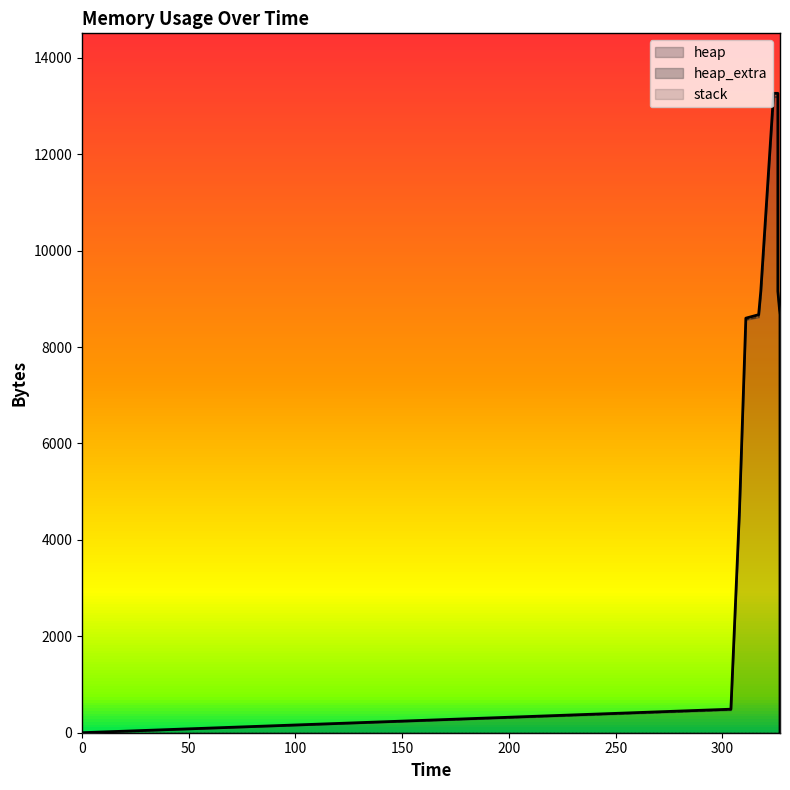

Reading right to left, list all the values displayed in this chart.

heap: 0	4000	4054	4526	8622	9094	13190	13190	9094	8622	8568	4568	472	0
heap_extra: 0	8	26	42	50	66	74	74	66	50	32	24	16	0
stack: 0	0	0	0	0	0	0	0	0	0	0	0	0	0